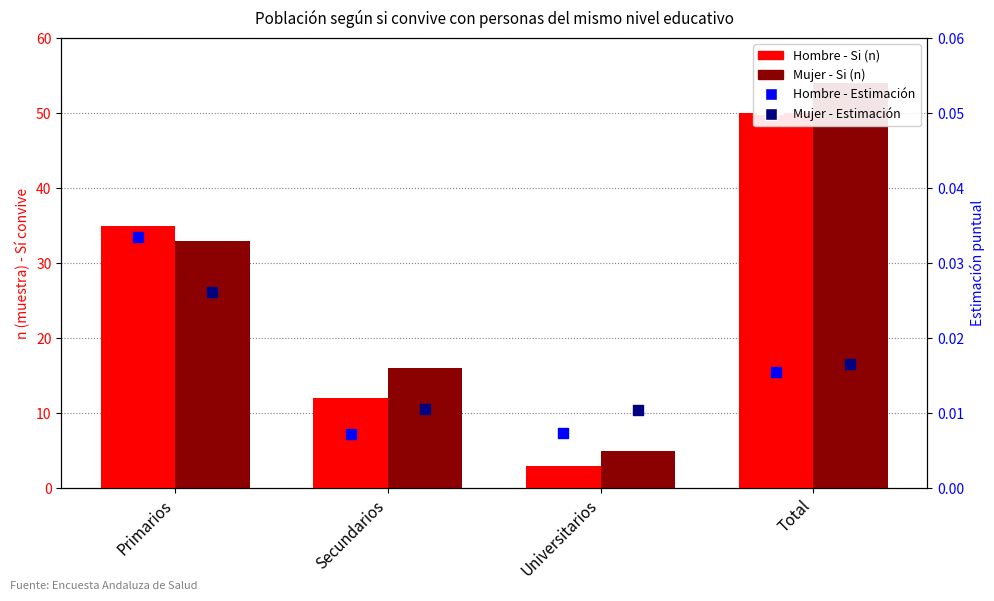

At how many categories does at least one series exceed 10?

3